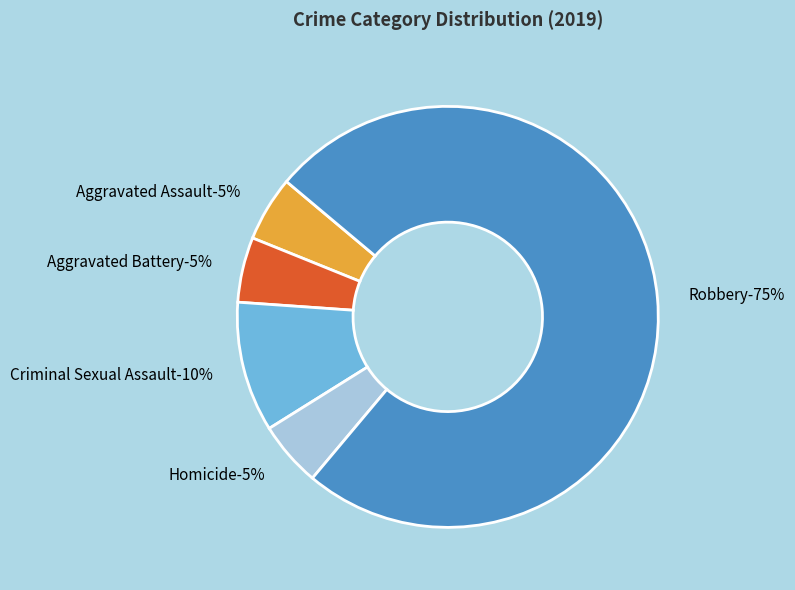

To the nearest percent, what percentage of the pie is Criminal Sexual Assault?

10%